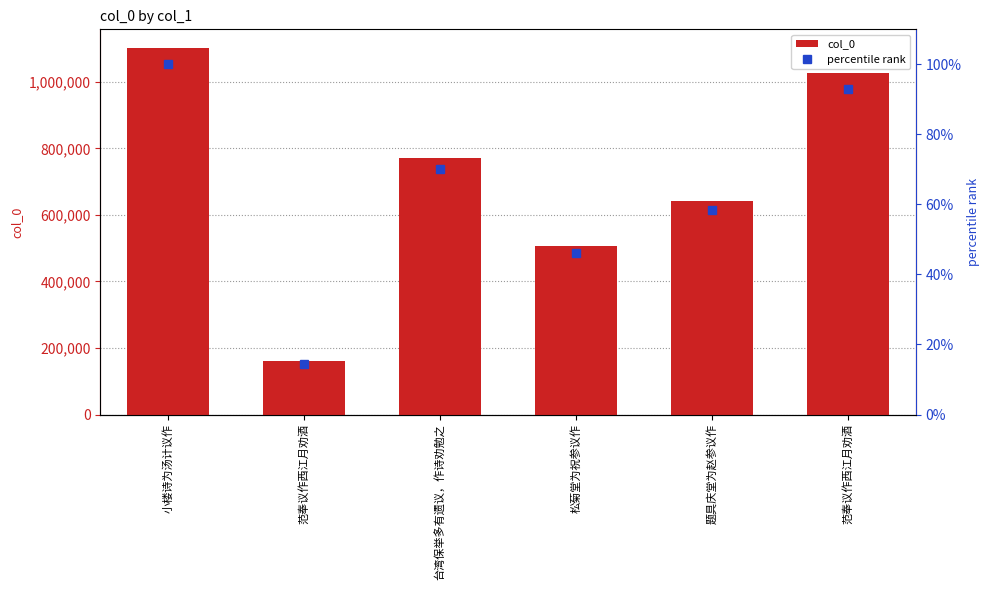

What is the difference between the second highest and second lowest values in the percentile rank series?

47.1